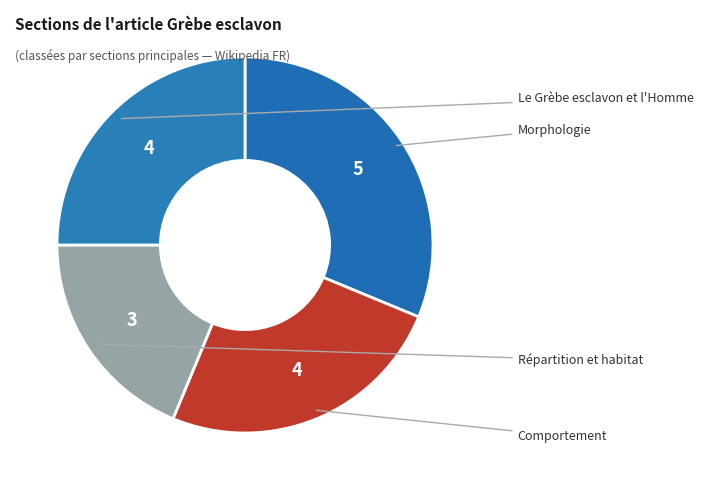

How many segments does this pie chart have?

4